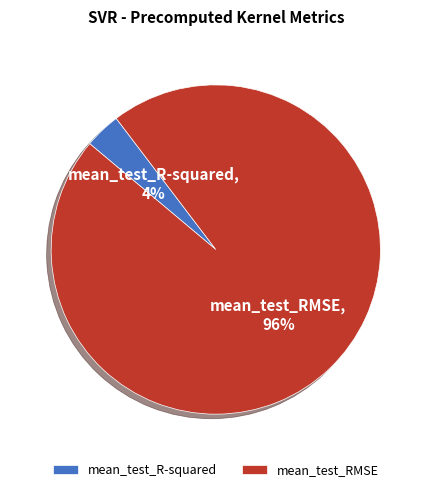

How many slices are in this pie chart?

2